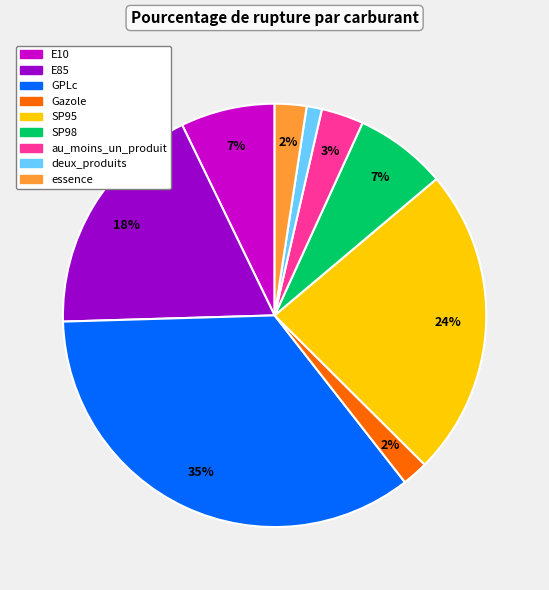

Does essence account for over 50% of the chart?

No